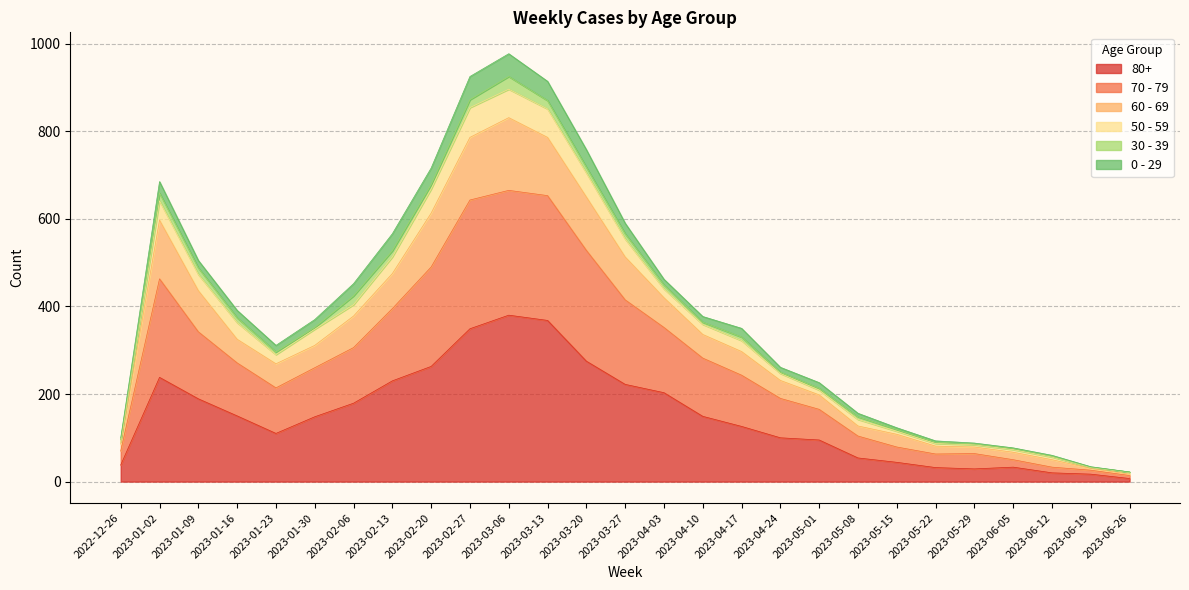

True or false: 80+ has a value of 148 at 2023-01-30.

True